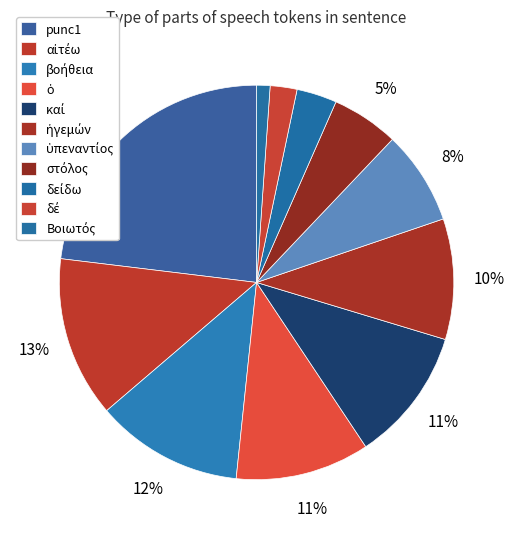

How many segments does this pie chart have?

11